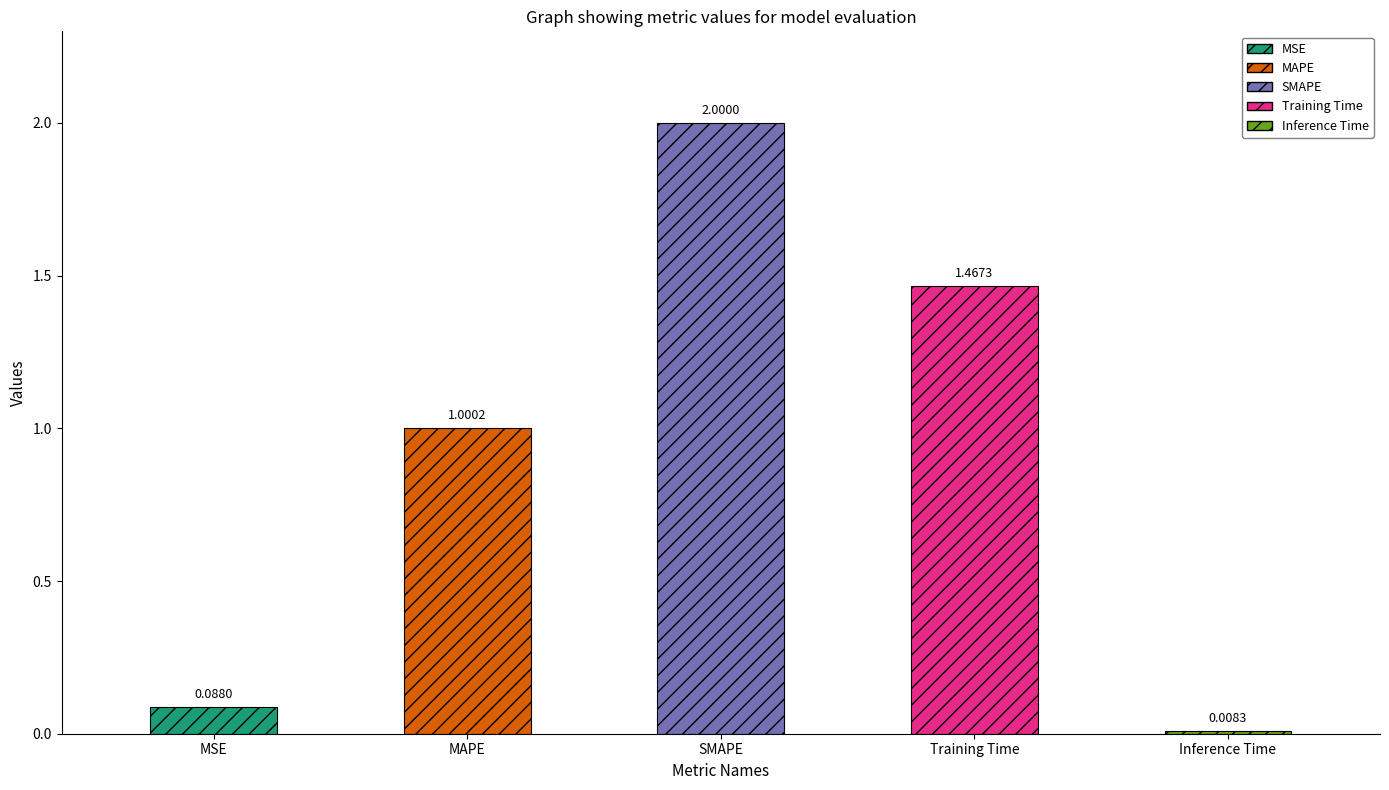

Reading right to left, list all the values displayed in this chart.

0.0	1.5	2.0	1.0	0.1